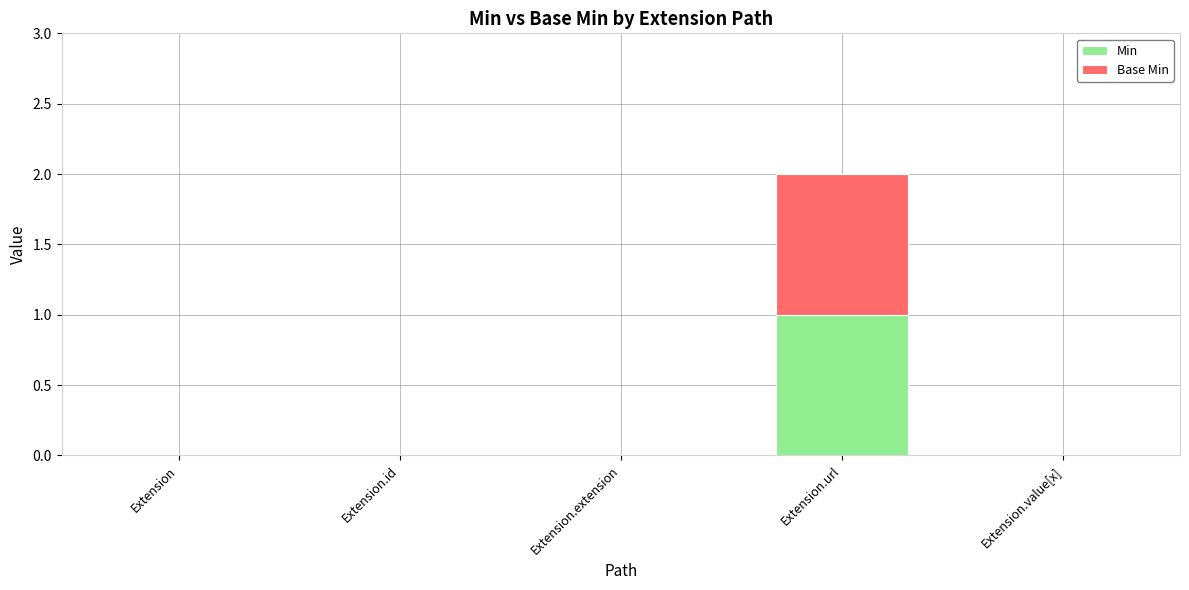

At which category is the sum across all series the highest?

Extension.url